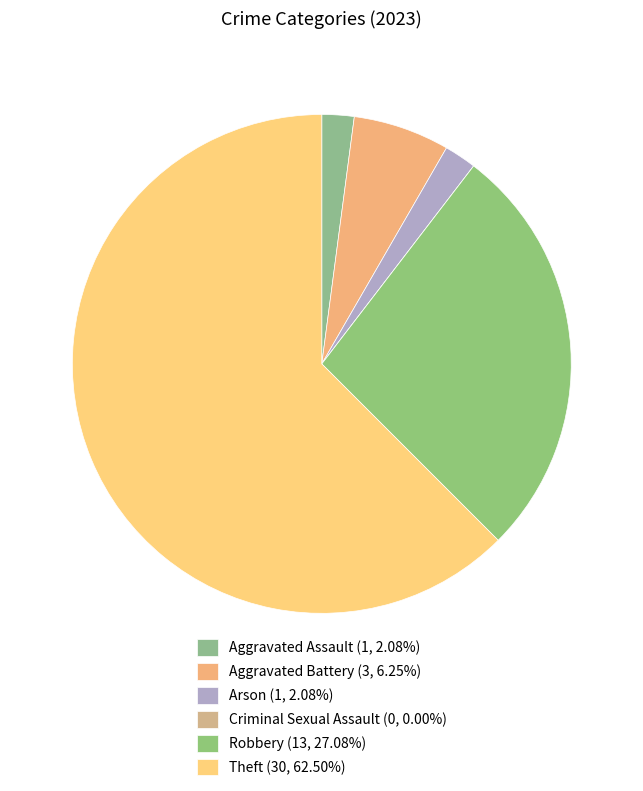

How many segments does this pie chart have?

6